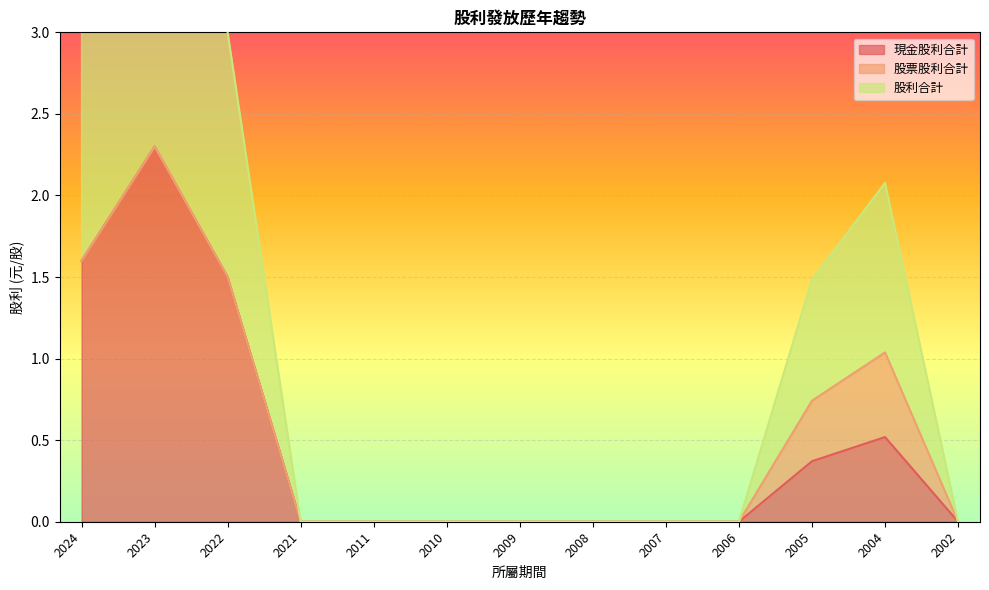

The value of 現金股利合計 at 2022 is 2.2. True or false?

False